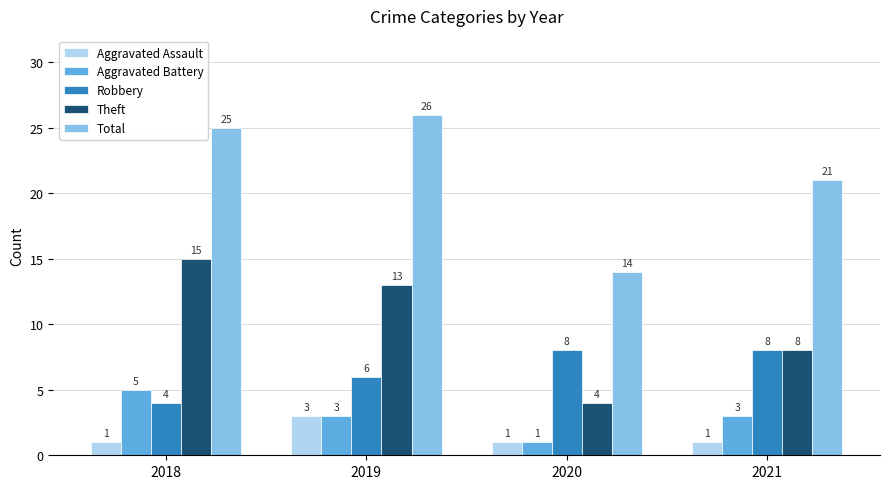

Reading right to left, what are all the values shown in this chart?

Aggravated Assault: 2021=1	2020=1	2019=3	2018=1
Aggravated Battery: 2021=3	2020=1	2019=3	2018=5
Robbery: 2021=8	2020=8	2019=6	2018=4
Theft: 2021=8	2020=4	2019=13	2018=15
Total: 2021=21	2020=14	2019=26	2018=25